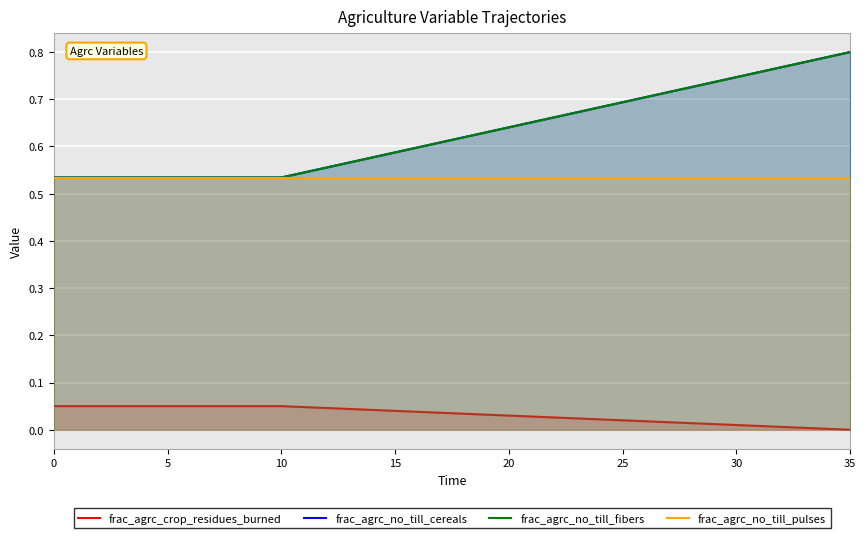

What is the sum of all frac_agrc_no_till_cereals values?

22.7